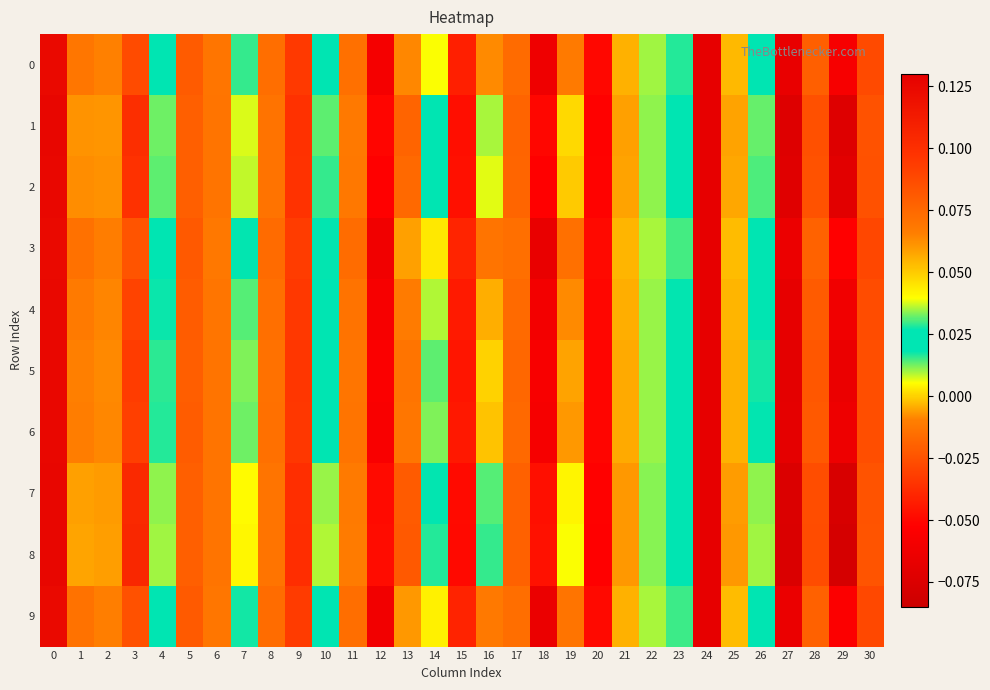

Reading left to right, extract all data points from this chart.

0: 0=0.1	1=0.1	2=0.1	3=0.1	4=0.0	5=-0.0	6=-0.0	7=0.0	8=-0.0	9=-0.0	10=0.0	11=-0.0	12=-0.1	13=-0.0	14=0.0	15=-0.0	16=-0.0	17=-0.0	18=-0.1	19=-0.0	20=-0.0	21=-0.0	22=0.0	23=0.0	24=-0.1	25=-0.0	26=0.0	27=-0.1	28=-0.0	29=-0.1	30=0.1
1: 0=0.1	1=0.1	2=0.1	3=0.1	4=0.0	5=-0.0	6=-0.0	7=0.0	8=-0.0	9=-0.0	10=0.0	11=-0.0	12=-0.1	13=-0.0	14=0.0	15=-0.0	16=0.0	17=-0.0	18=-0.1	19=0.0	20=-0.1	21=-0.0	22=0.0	23=0.0	24=-0.1	25=-0.0	26=0.0	27=-0.1	28=-0.0	29=-0.1	30=0.1
2: 0=0.1	1=0.1	2=0.1	3=0.1	4=0.0	5=-0.0	6=-0.0	7=0.0	8=-0.0	9=-0.0	10=0.0	11=-0.0	12=-0.1	13=-0.0	14=0.0	15=-0.0	16=0.0	17=-0.0	18=-0.1	19=-0.0	20=-0.1	21=-0.0	22=0.0	23=0.0	24=-0.1	25=-0.0	26=0.0	27=-0.1	28=-0.0	29=-0.1	30=0.1
3: 0=0.1	1=0.1	2=0.1	3=0.1	4=0.0	5=-0.0	6=-0.0	7=0.0	8=-0.0	9=-0.0	10=0.0	11=-0.0	12=-0.1	13=-0.0	14=0.0	15=-0.0	16=-0.0	17=-0.0	18=-0.1	19=-0.0	20=-0.0	21=-0.0	22=0.0	23=0.0	24=-0.1	25=-0.0	26=0.0	27=-0.1	28=-0.0	29=-0.1	30=0.1
4: 0=0.1	1=0.1	2=0.1	3=0.1	4=0.0	5=-0.0	6=-0.0	7=0.0	8=-0.0	9=-0.0	10=0.0	11=-0.0	12=-0.1	13=-0.0	14=0.0	15=-0.0	16=-0.0	17=-0.0	18=-0.1	19=-0.0	20=-0.1	21=-0.0	22=0.0	23=0.0	24=-0.1	25=-0.0	26=0.0	27=-0.1	28=-0.0	29=-0.1	30=0.1
5: 0=0.1	1=0.1	2=0.1	3=0.1	4=0.0	5=-0.0	6=-0.0	7=0.0	8=-0.0	9=-0.0	10=0.0	11=-0.0	12=-0.1	13=-0.0	14=0.0	15=-0.0	16=0.0	17=-0.0	18=-0.1	19=-0.0	20=-0.1	21=-0.0	22=0.0	23=0.0	24=-0.1	25=-0.0	26=0.0	27=-0.1	28=-0.0	29=-0.1	30=0.1
6: 0=0.1	1=0.1	2=0.1	3=0.1	4=0.0	5=-0.0	6=-0.0	7=0.0	8=-0.0	9=-0.0	10=0.0	11=-0.0	12=-0.1	13=-0.0	14=0.0	15=-0.0	16=-0.0	17=-0.0	18=-0.1	19=-0.0	20=-0.1	21=-0.0	22=0.0	23=0.0	24=-0.1	25=-0.0	26=0.0	27=-0.1	28=-0.0	29=-0.1	30=0.1
7: 0=0.1	1=0.1	2=0.1	3=0.1	4=0.0	5=-0.0	6=-0.0	7=0.0	8=-0.0	9=-0.0	10=0.0	11=-0.0	12=-0.0	13=-0.0	14=0.0	15=-0.0	16=0.0	17=-0.0	18=-0.0	19=0.0	20=-0.1	21=-0.0	22=0.0	23=0.0	24=-0.1	25=-0.0	26=0.0	27=-0.1	28=-0.0	29=-0.1	30=0.1
8: 0=0.1	1=0.1	2=0.1	3=0.1	4=0.0	5=-0.0	6=-0.0	7=0.0	8=-0.0	9=-0.0	10=0.0	11=-0.0	12=-0.0	13=-0.0	14=0.0	15=-0.0	16=0.0	17=-0.0	18=-0.0	19=0.0	20=-0.1	21=-0.0	22=0.0	23=0.0	24=-0.1	25=-0.0	26=0.0	27=-0.1	28=-0.0	29=-0.1	30=0.1
9: 0=0.1	1=0.1	2=0.1	3=0.1	4=0.0	5=-0.0	6=-0.0	7=0.0	8=-0.0	9=-0.0	10=0.0	11=-0.0	12=-0.1	13=-0.0	14=0.0	15=-0.0	16=-0.0	17=-0.0	18=-0.1	19=-0.0	20=-0.0	21=-0.0	22=0.0	23=0.0	24=-0.1	25=-0.0	26=0.0	27=-0.1	28=-0.0	29=-0.1	30=0.1